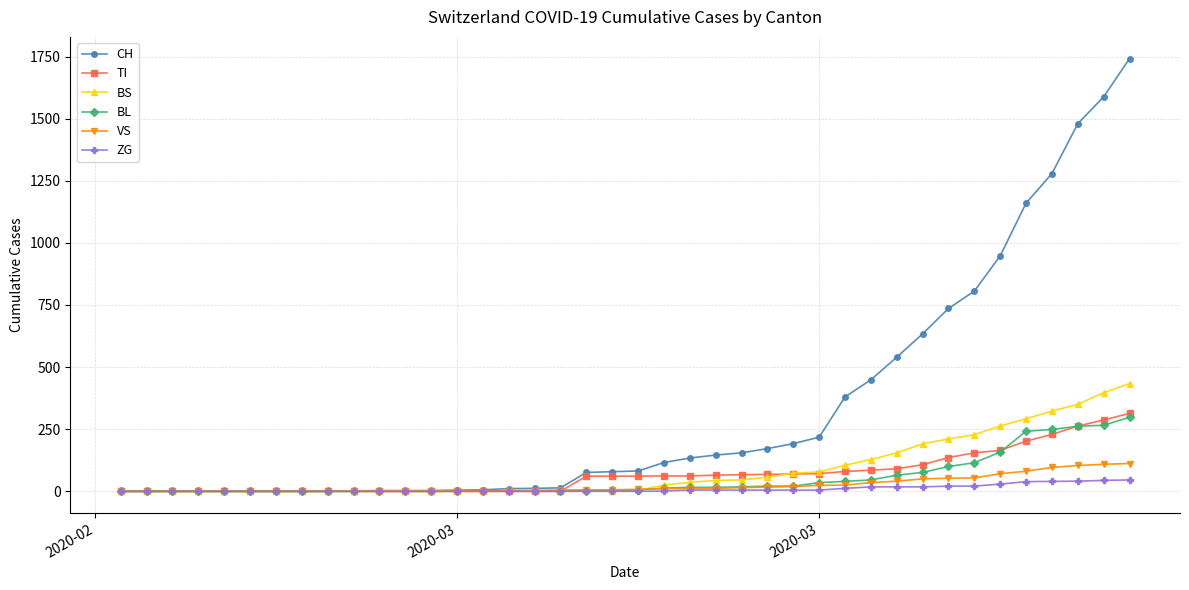

Which series has the widest spread of values?

CH